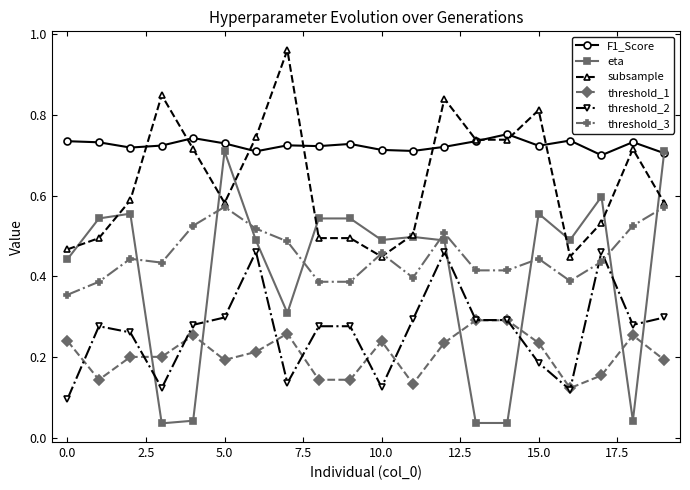

True or false: eta has more than 1 points higher than both neighbors.

True